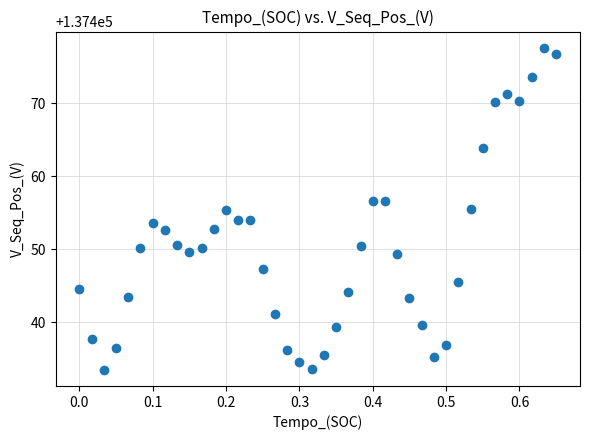

What is the range of X values (max minus min)?

0.7